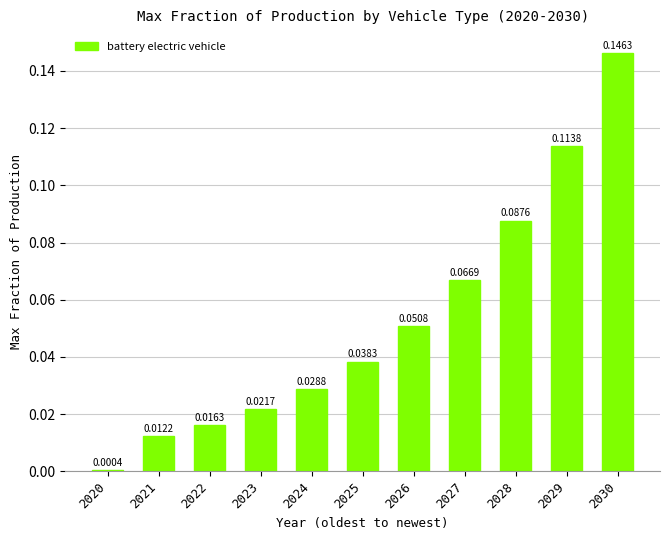

What is the sum of all values?

0.6